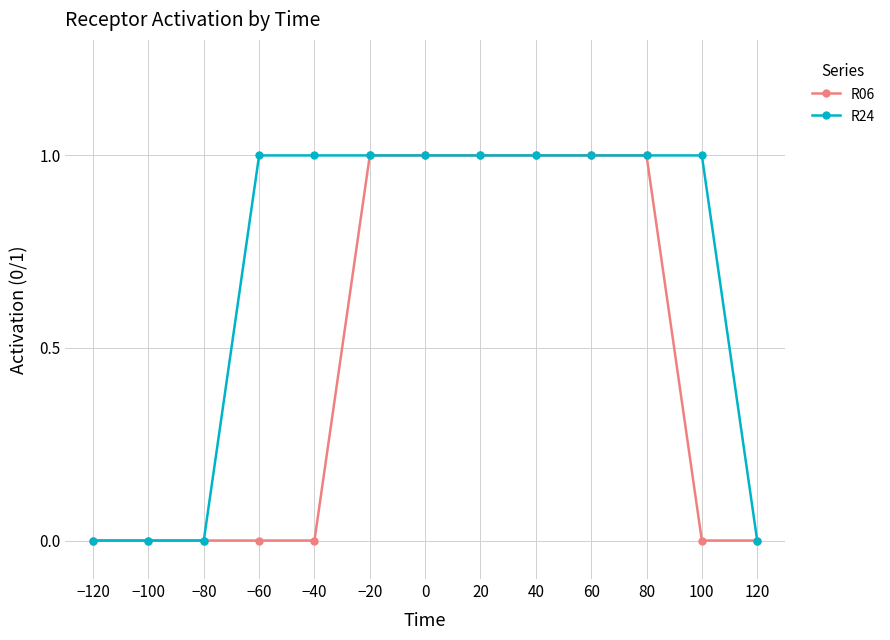

Reading left to right, transcribe all the data shown in this chart.

R06: −120=0	−100=0	−80=0	−60=0	−40=0	−20=1	0=1	20=1	40=1	60=1	80=1	100=0	120=0
R24: −120=0	−100=0	−80=0	−60=1	−40=1	−20=1	0=1	20=1	40=1	60=1	80=1	100=1	120=0